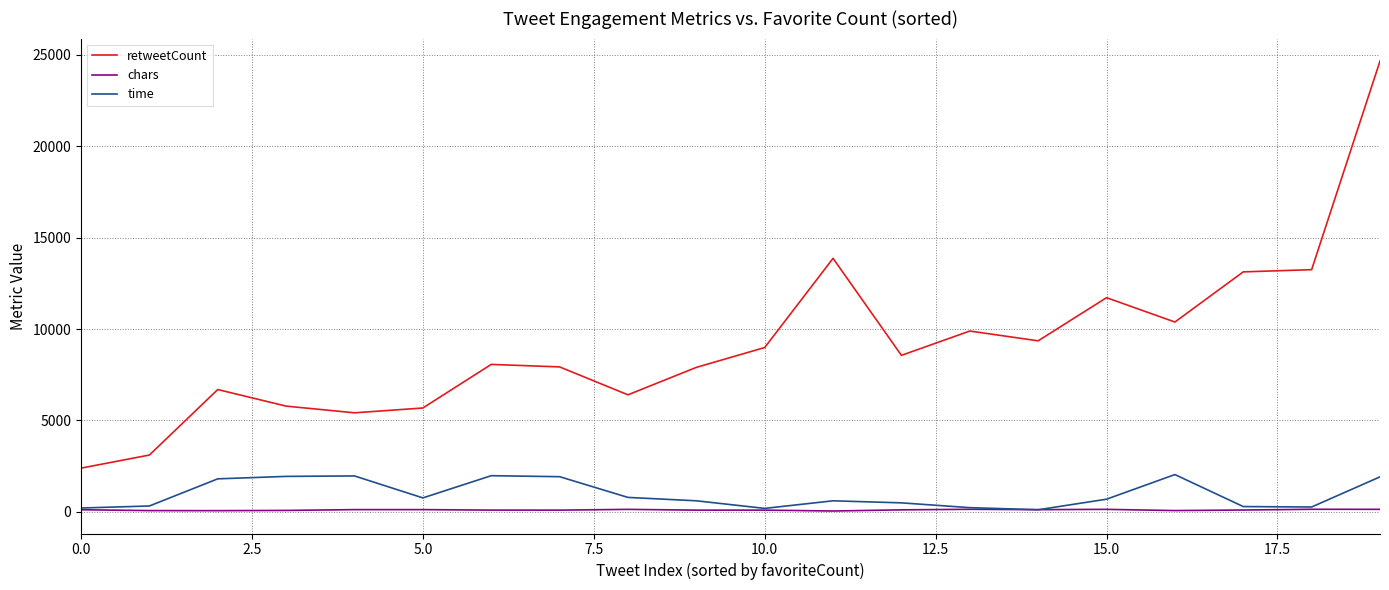

Rank the series by their maximum value, from highest to lowest.

retweetCount, time, chars